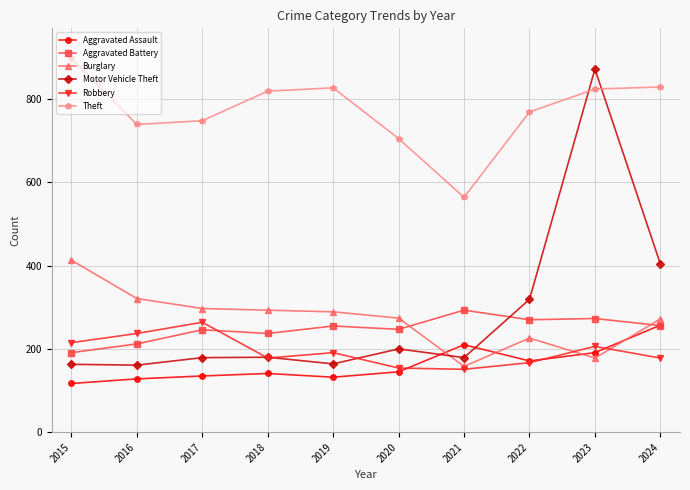

What is the value of the Theft point at the 3rd from the left?

748